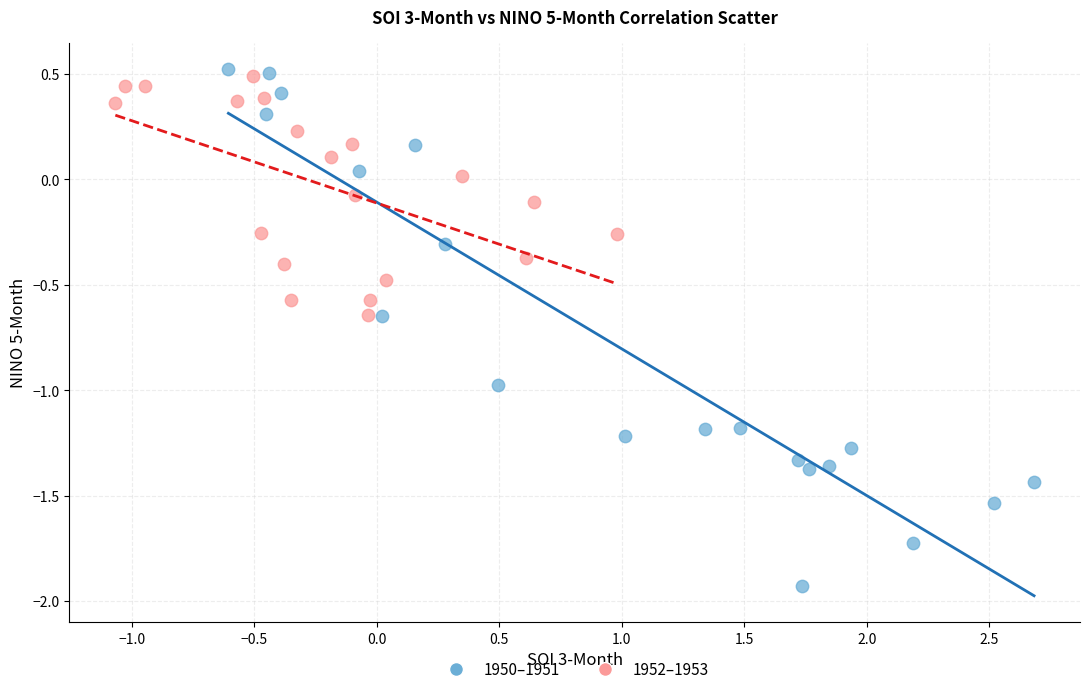

Which series has the widest spread of Y values?

1950–1951